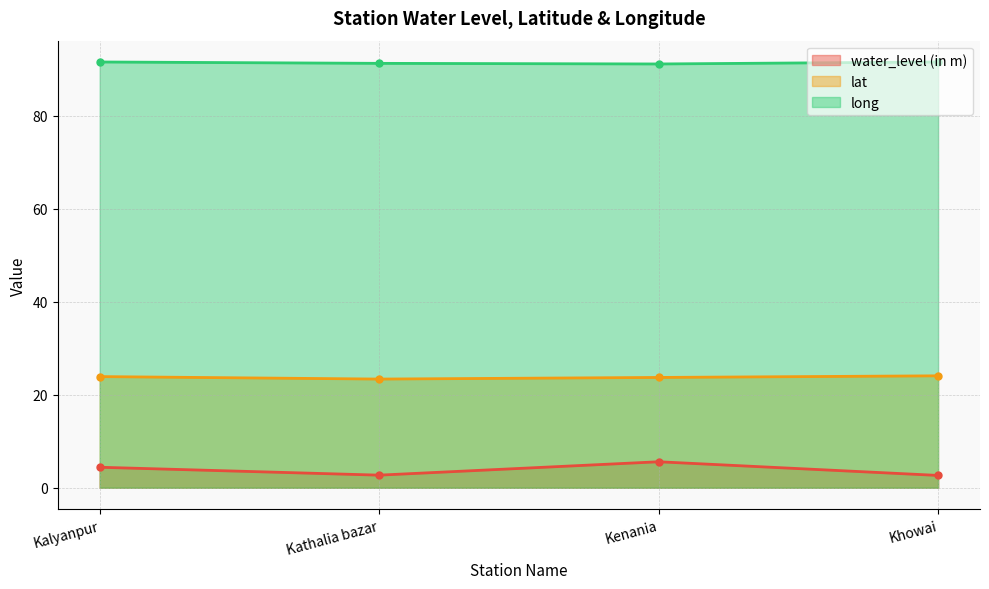

What is the label of the 2nd point from the right?

Kenania